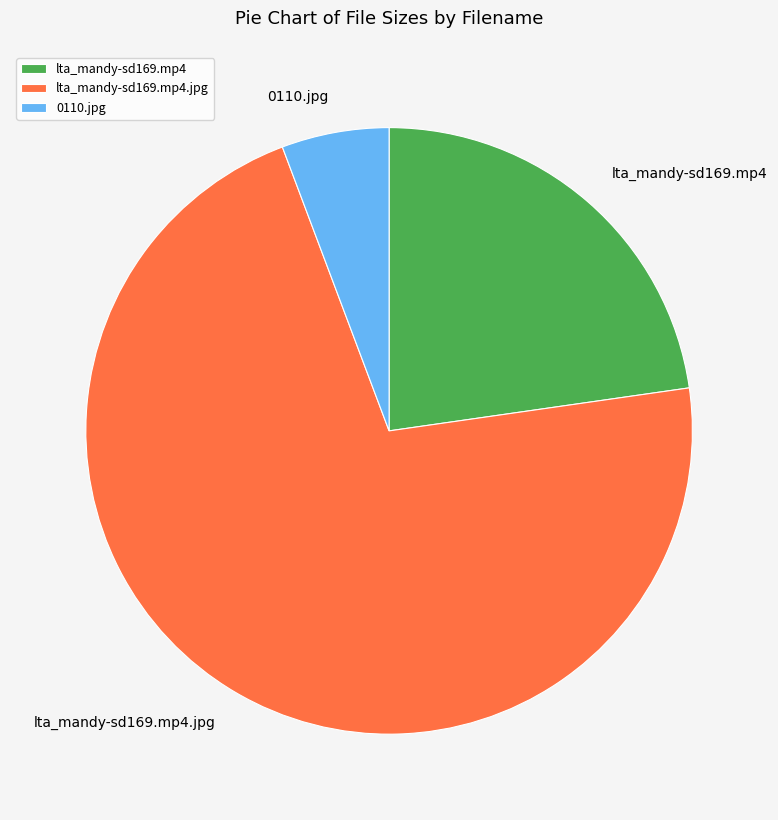

Count the number of slices in the pie.

3